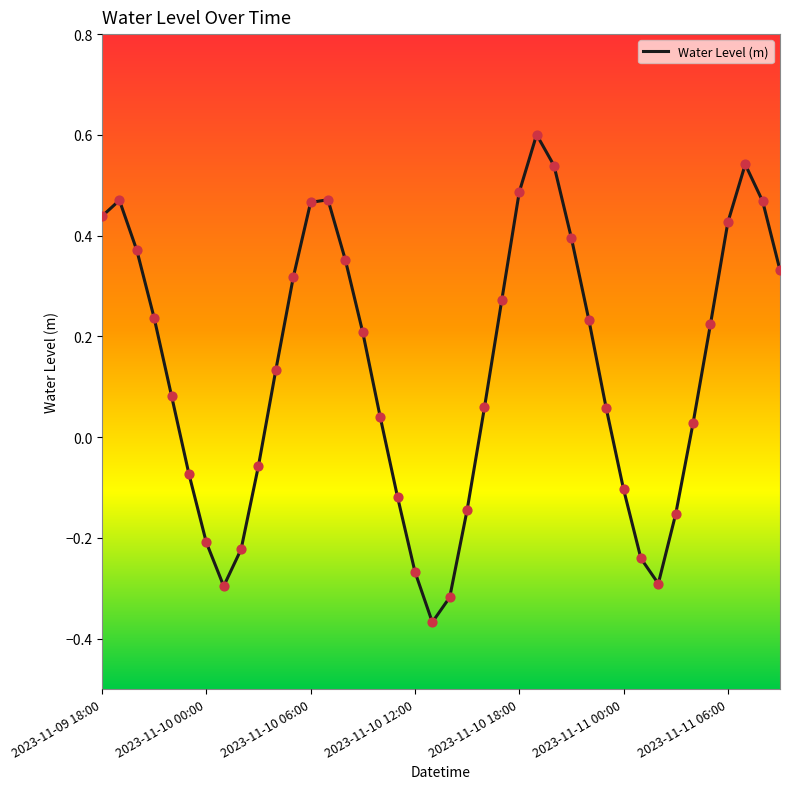

What is the difference between the maximum and minimum values?

1.0